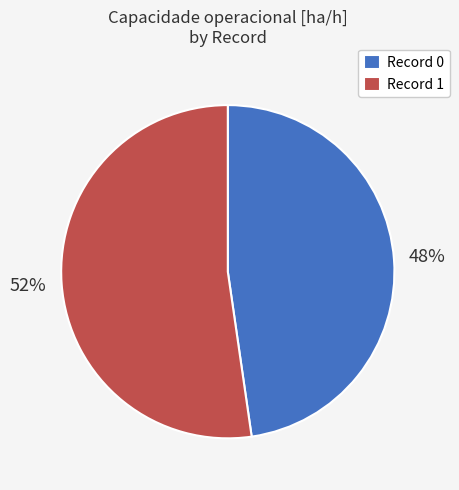

What percentage is the Record 0 slice, to the nearest percent?

48%